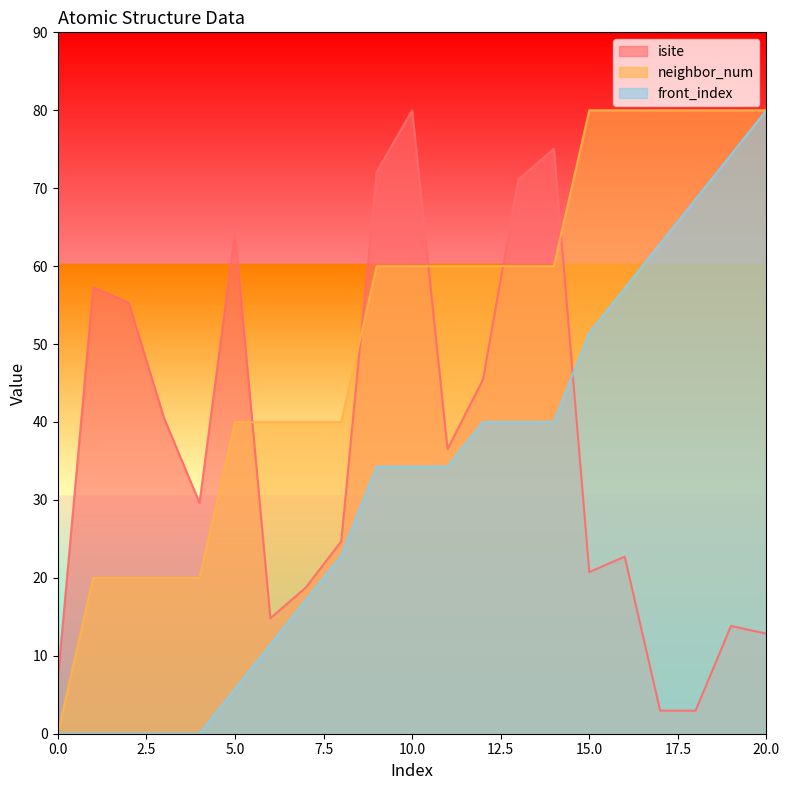

At how many categories does at least one series exceed 22?

20